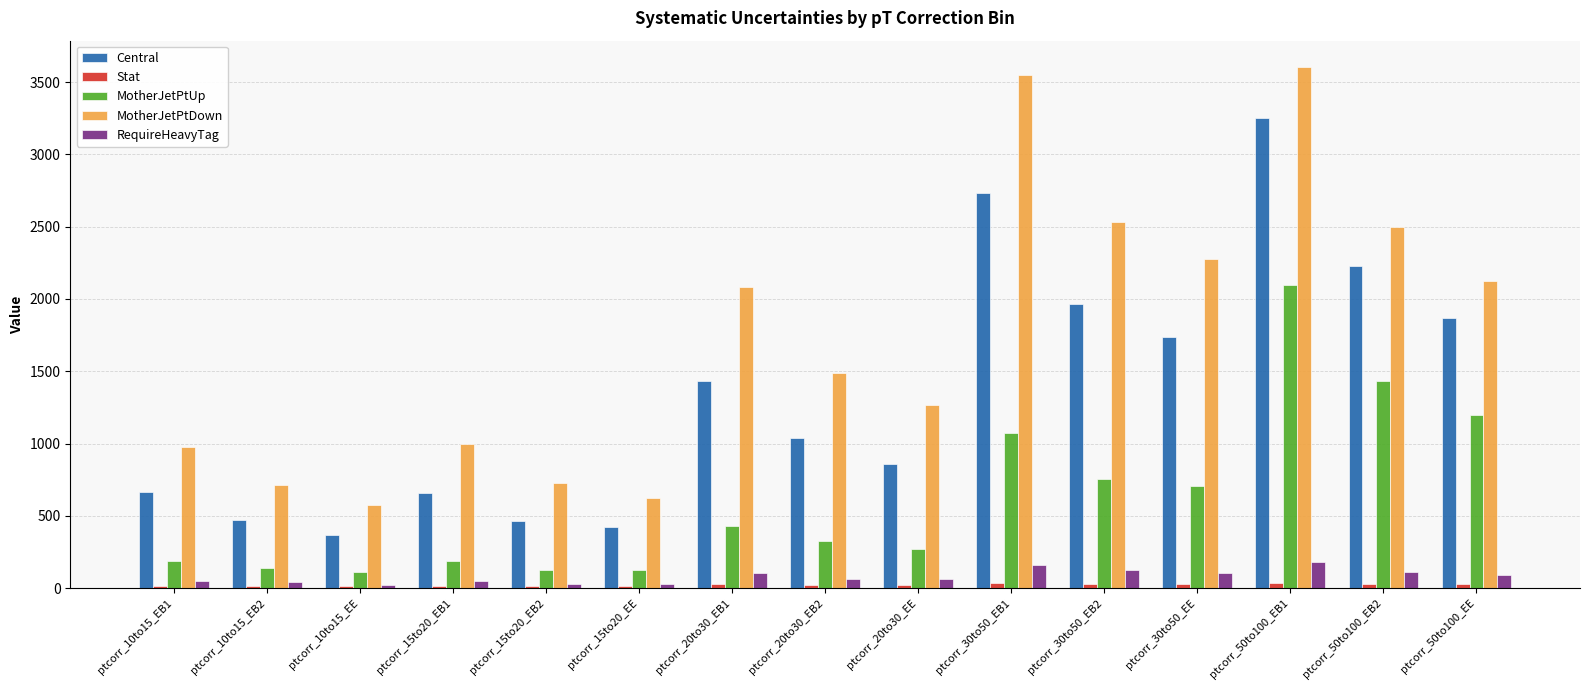

What is the average value of the MotherJetPtUp series?

611.4